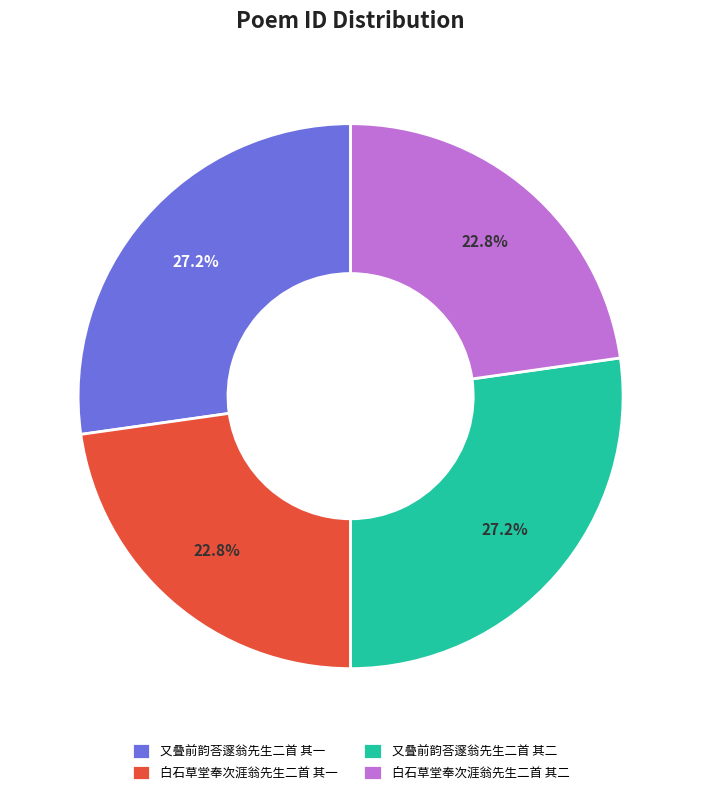

To the nearest percent, what is the average slice percentage?

25%